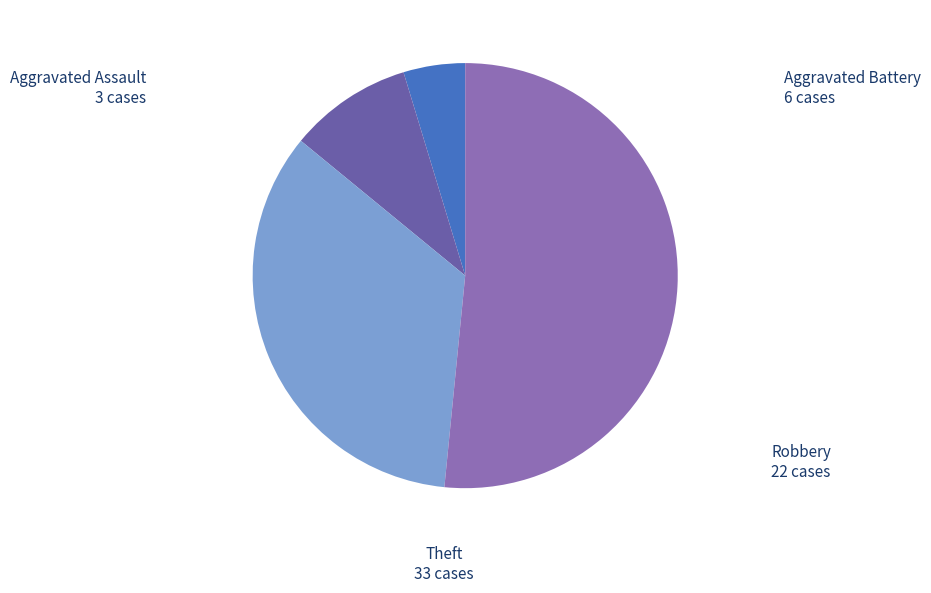

Is there any slice that represents more than half of the pie?

Yes